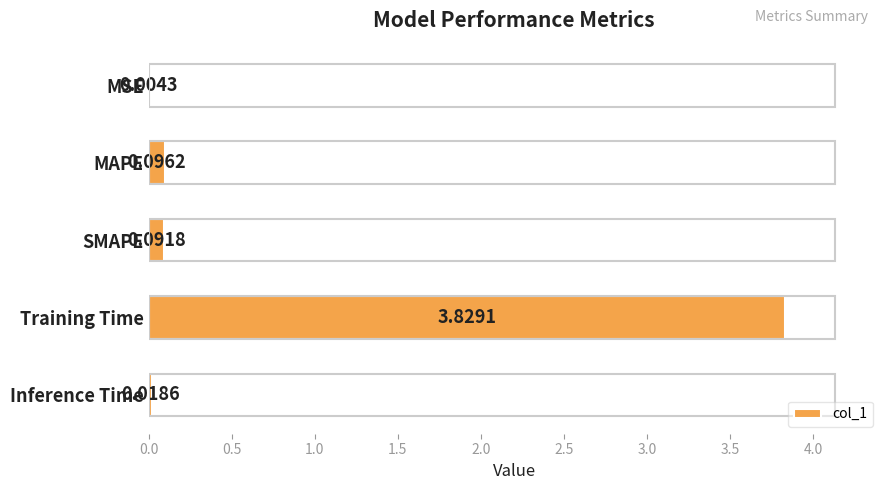

At which label is the value closest to 1?

MAPE